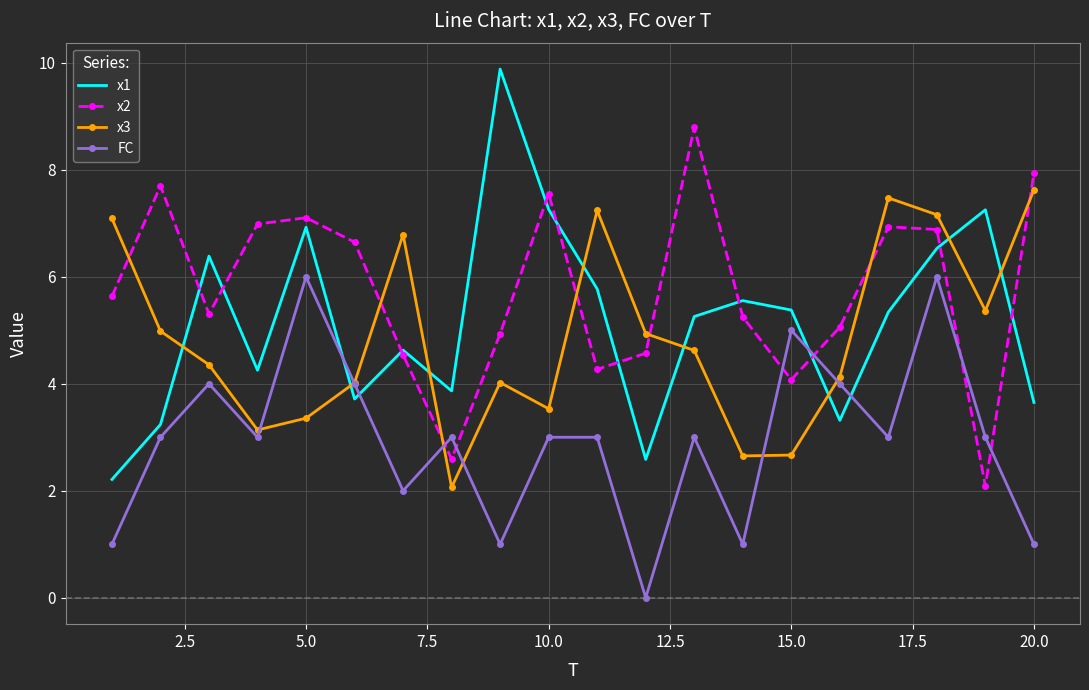

After their last crossing, which series has the higher values: x1 or x3?

x3